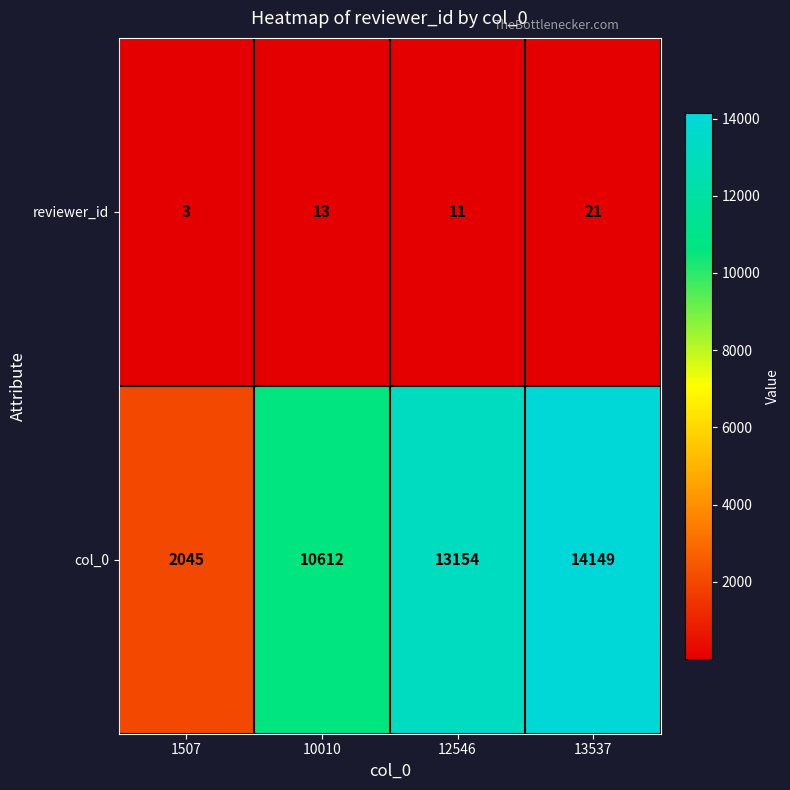

How many data points in reviewer_id are less than 13?

2